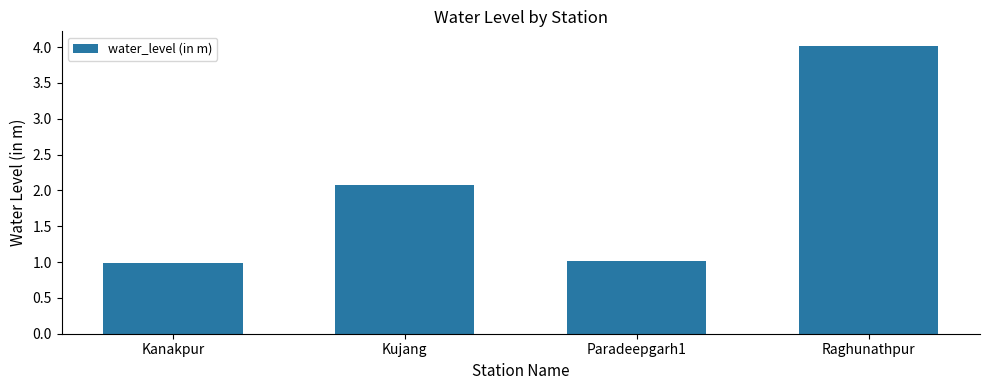

Reading right to left, transcribe all the data shown in this chart.

4.0	1.0	2.1	1.0